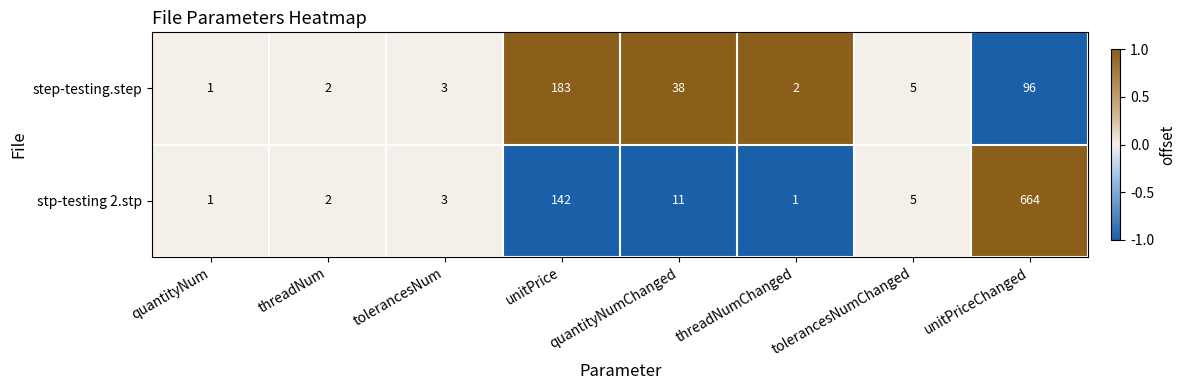

What is the maximum value shown in the chart?

664